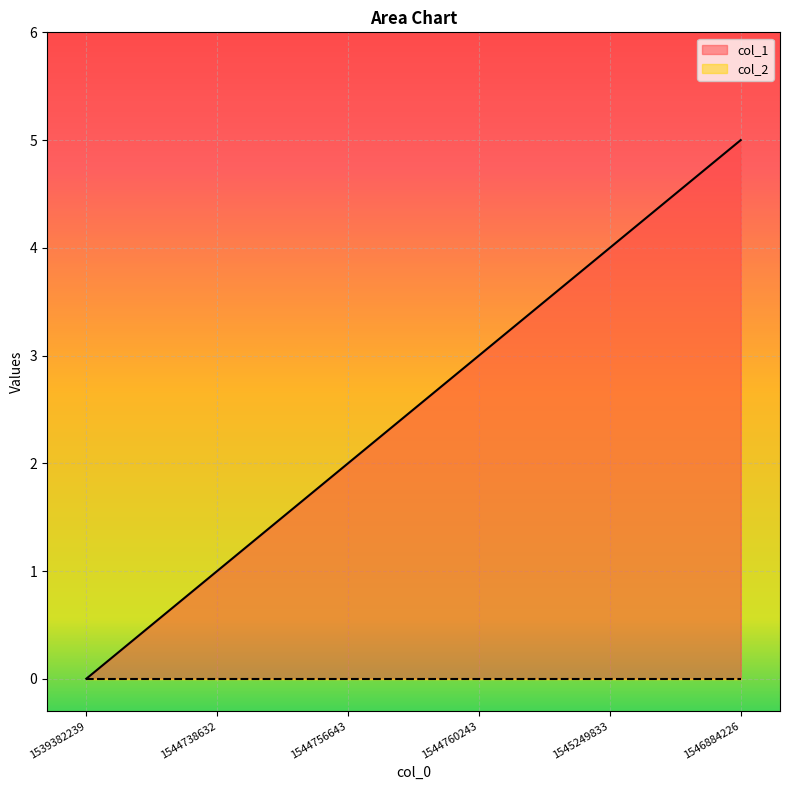

At which label is the value closest to 2?

1544756643